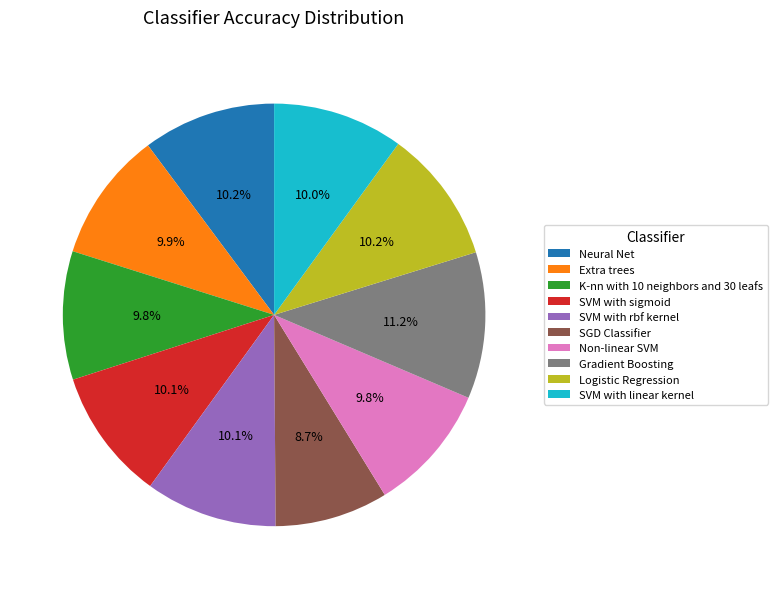

What percentage do Non-linear SVM and Logistic Regression together represent?

20.0%